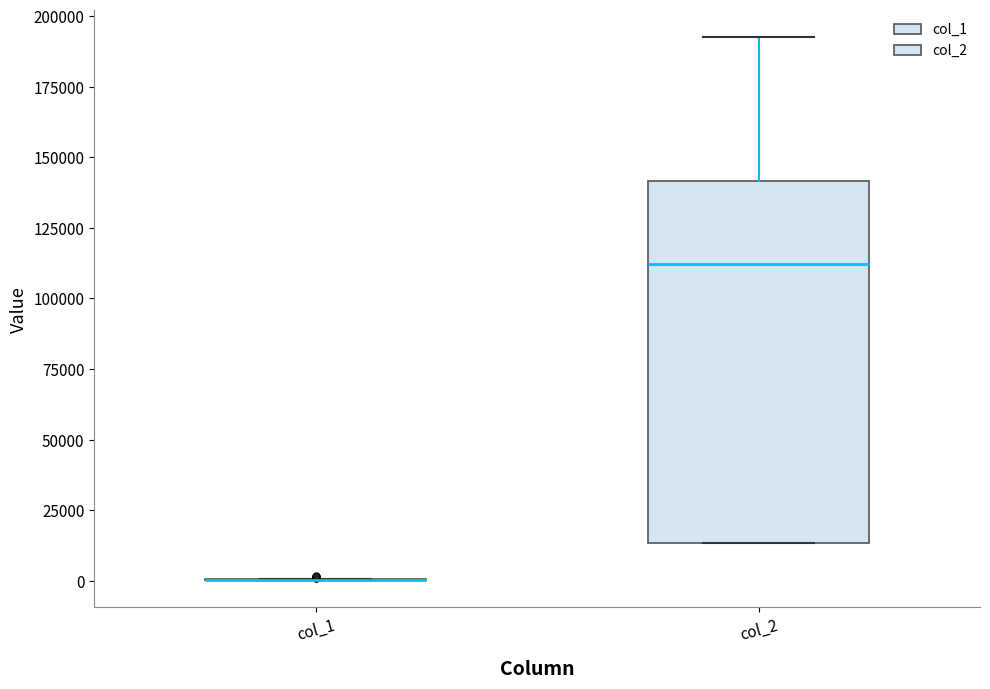

Reading left to right, read every box against the y-axis: the position of its median line, the range the box covers, and the ends of its whiskers. The values are not printed on the chart, so give them approximately, as read against the axis.

col_1: box collapsed to a line at 0, whiskers 0 to 0
col_2: median 110000, box 15000 to 140000, whiskers 15000 to 190000